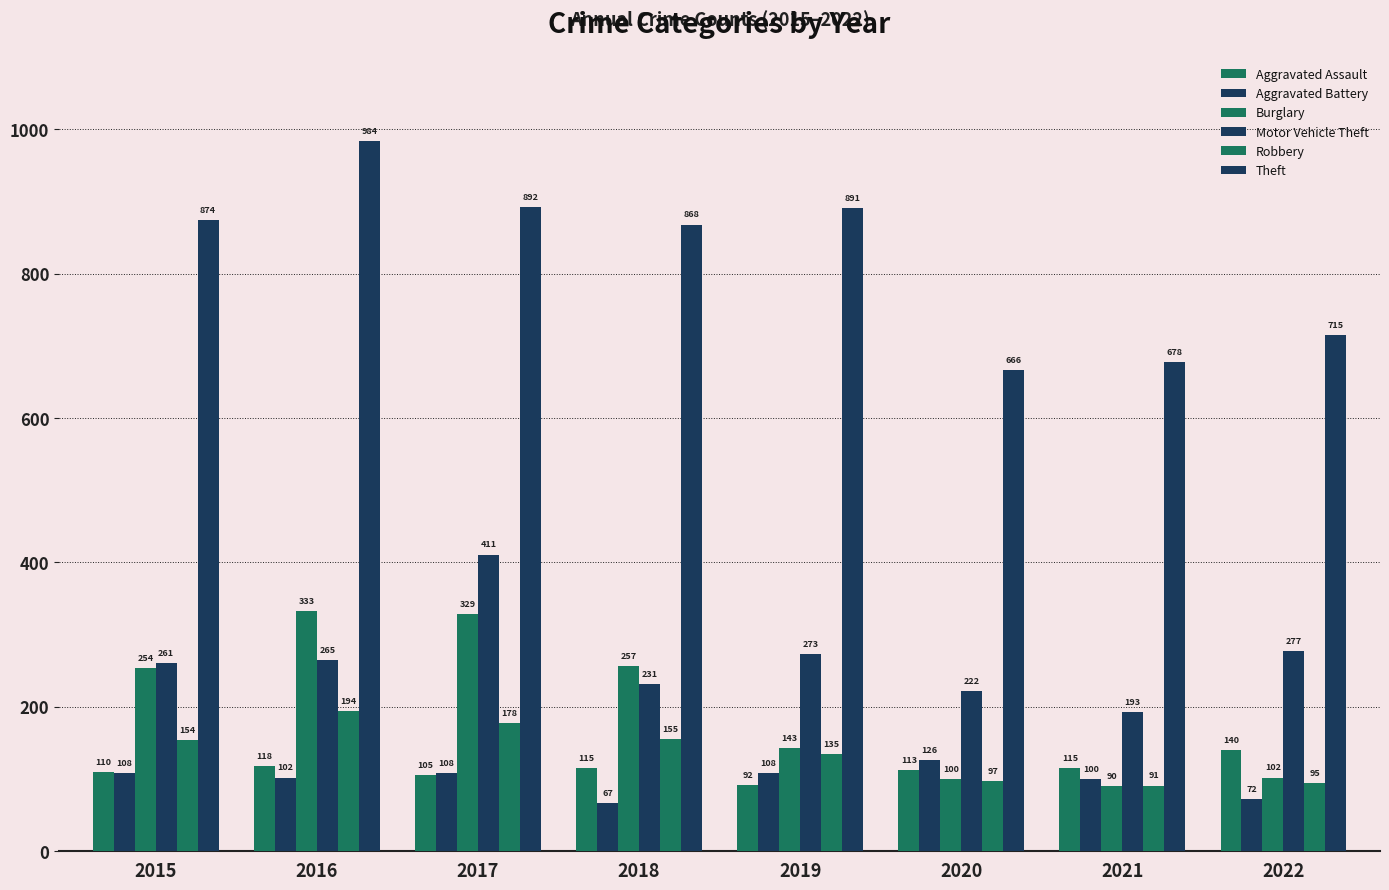

Does the chart contain stacked bars?

No